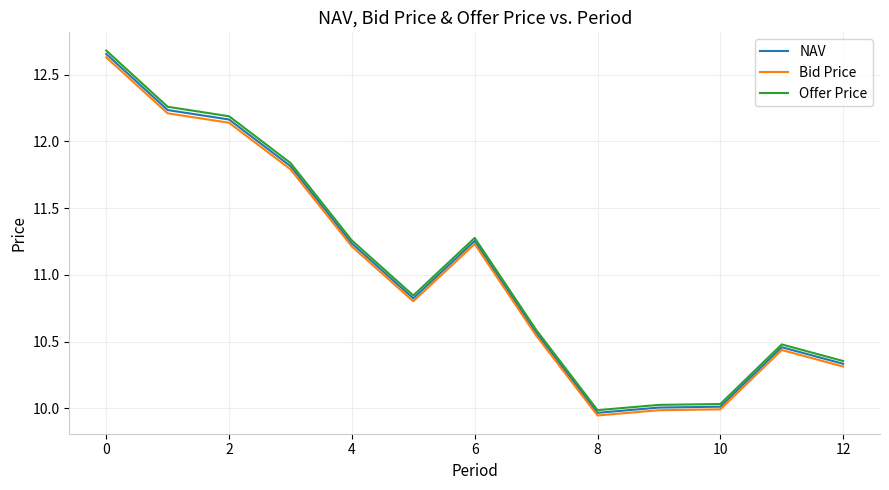

True or false: Bid Price and Offer Price cross at least once.

False